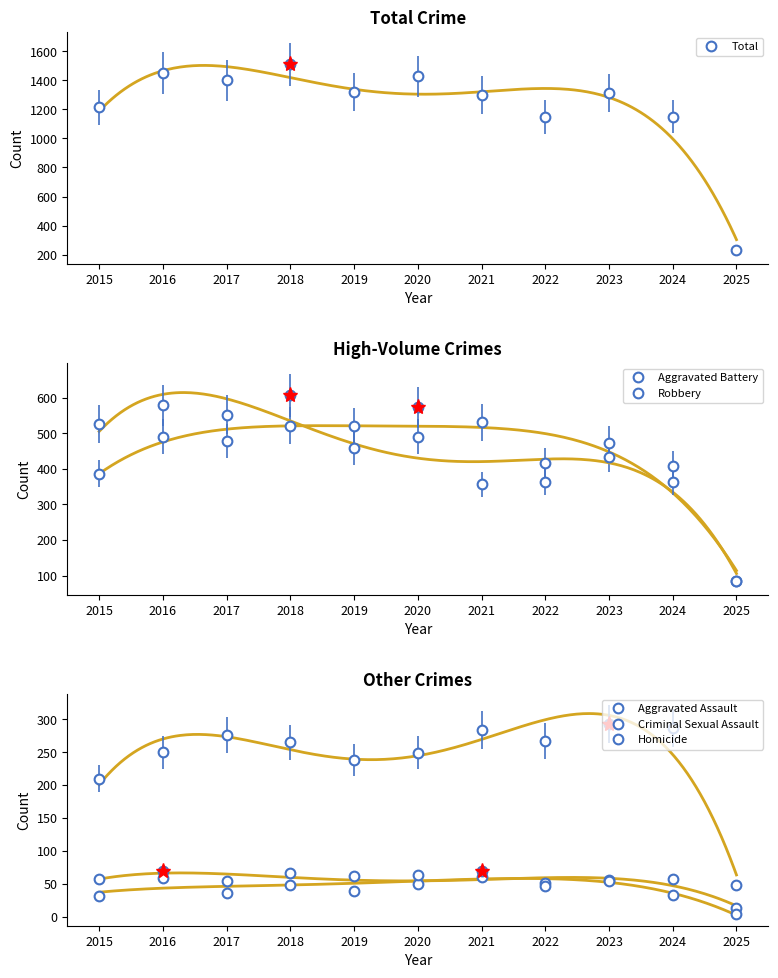

How many distinct data groups are displayed?

6